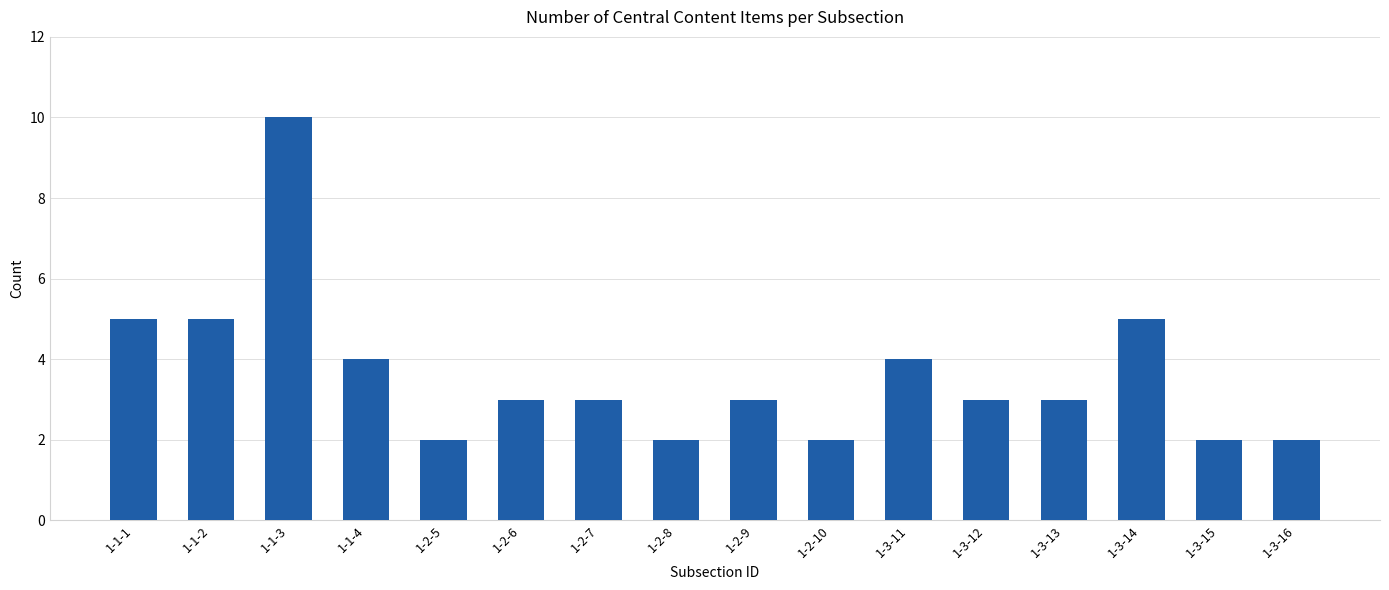

Count the number of categories in the chart.

16